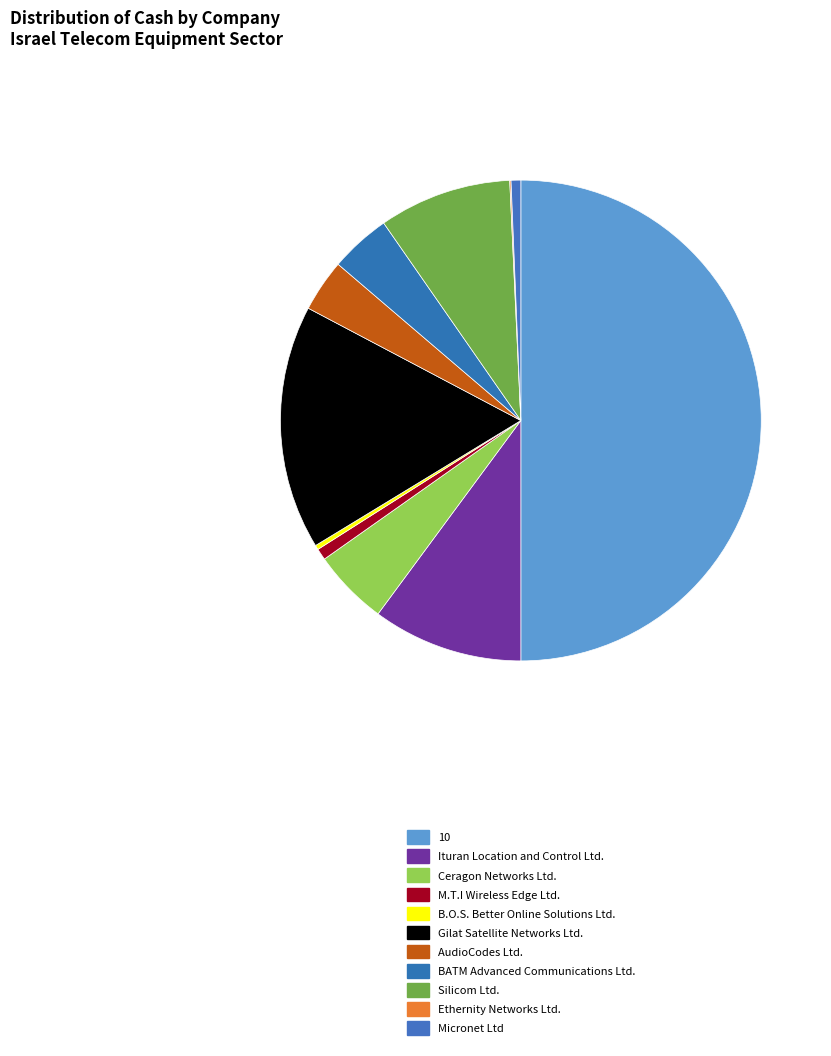

To the nearest percent, what is the combined percentage of M.T.I Wireless Edge Ltd. and B.O.S. Better Online Solutions Ltd.?

1%